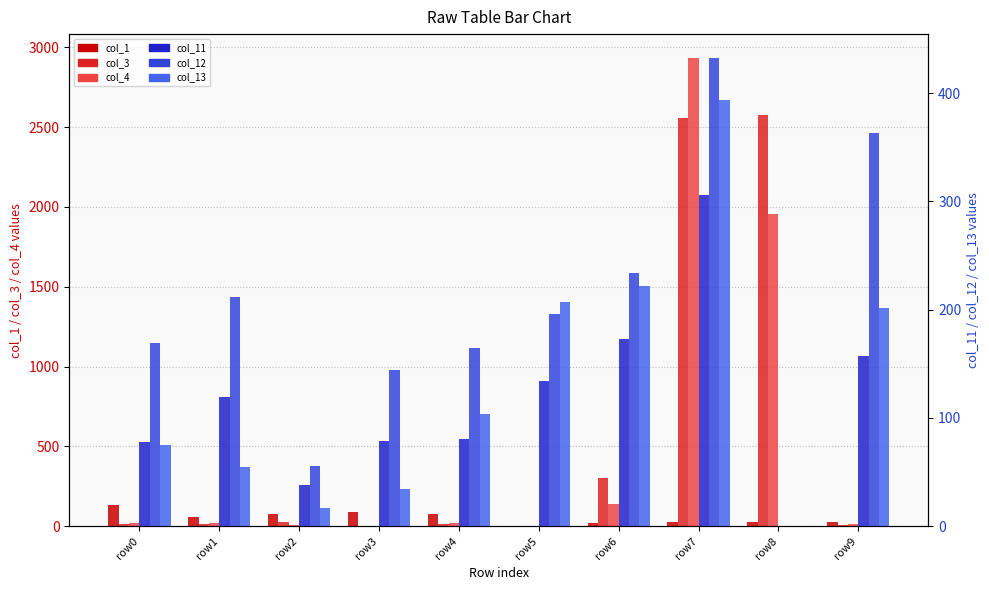

Reading left to right, transcribe all the data shown in this chart.

col_1: 130	57	74	90	75	0	20	24	27	26
col_3: 11	16	28	1	12	0	304	2556	2576	9
col_4: 21	19	10	1	17	0	140	2936	1958	16
col_11: 78	119	38	79	81	134	173	306	0	157
col_12: 169	212	56	144	165	196	234	433	0	363
col_13: 75	55	17	34	104	207	222	394	0	202